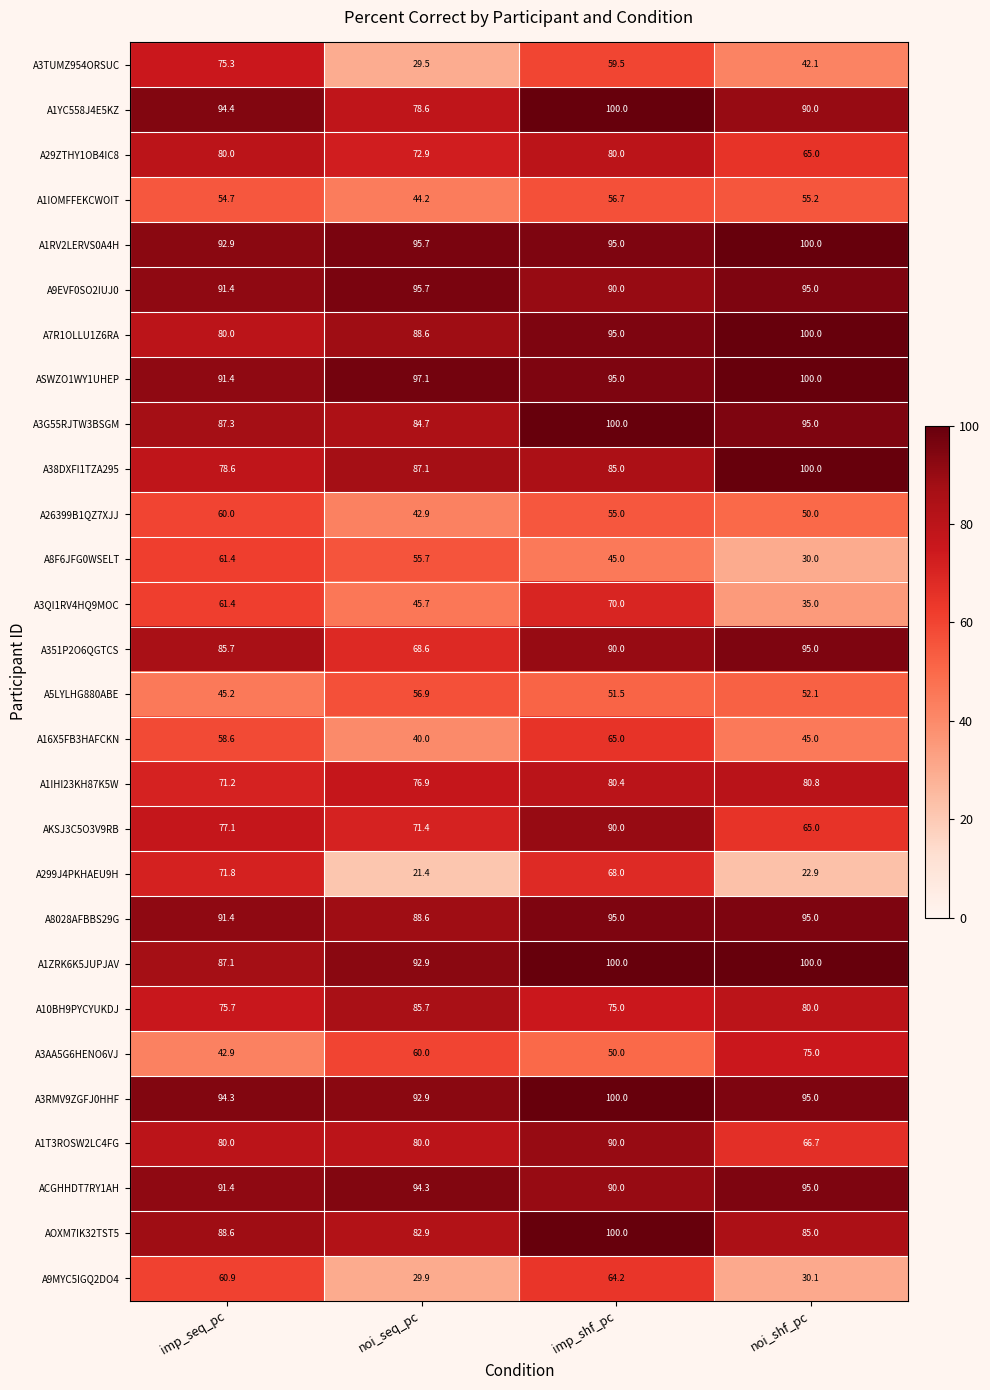

The A5LYLHG880ABE series shows 16.0 at imp_seq_pc. True or false?

False